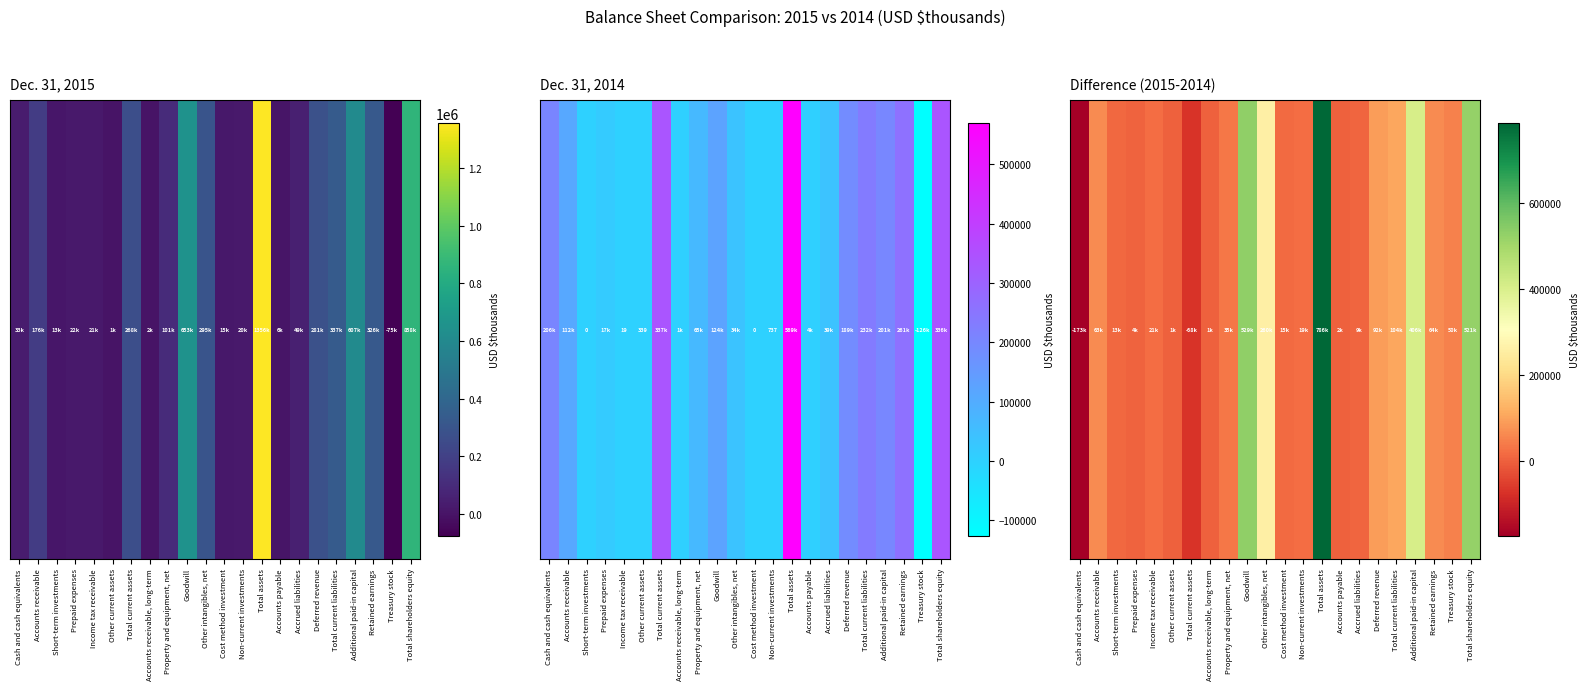

How many data points are above 35202?

10